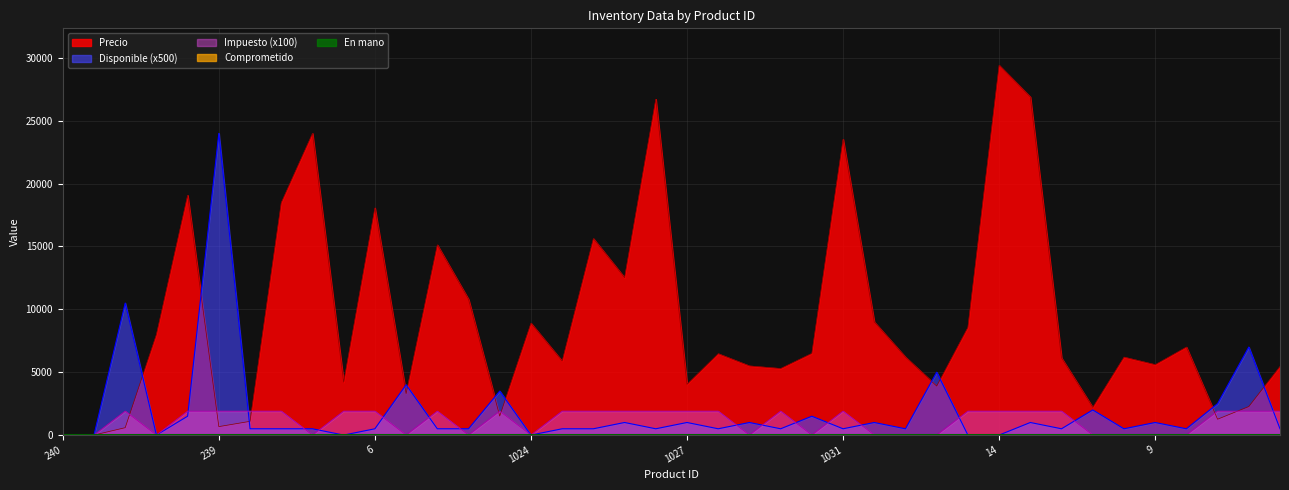

Does the chart have visible grid lines?

Yes